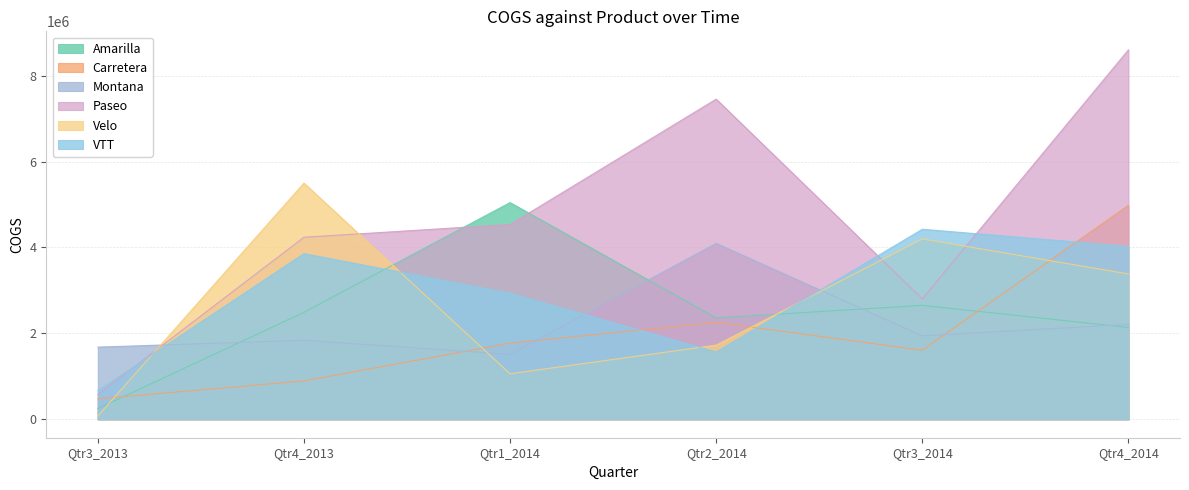

True or false: Carretera has a value of 916338.8 at Qtr2_2014.

False